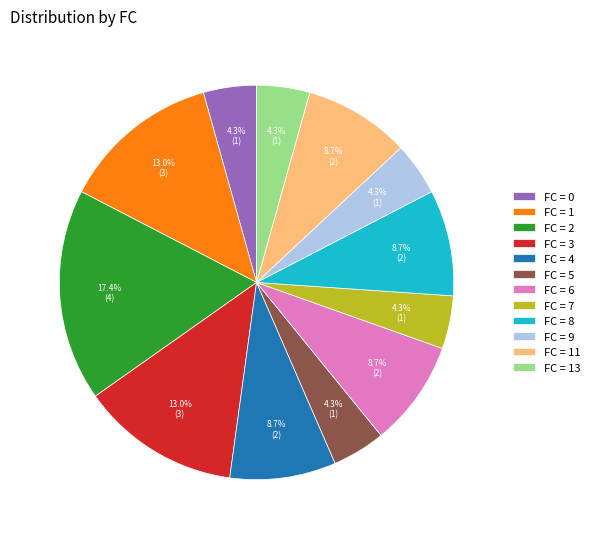

Is there a majority slice in this chart?

No